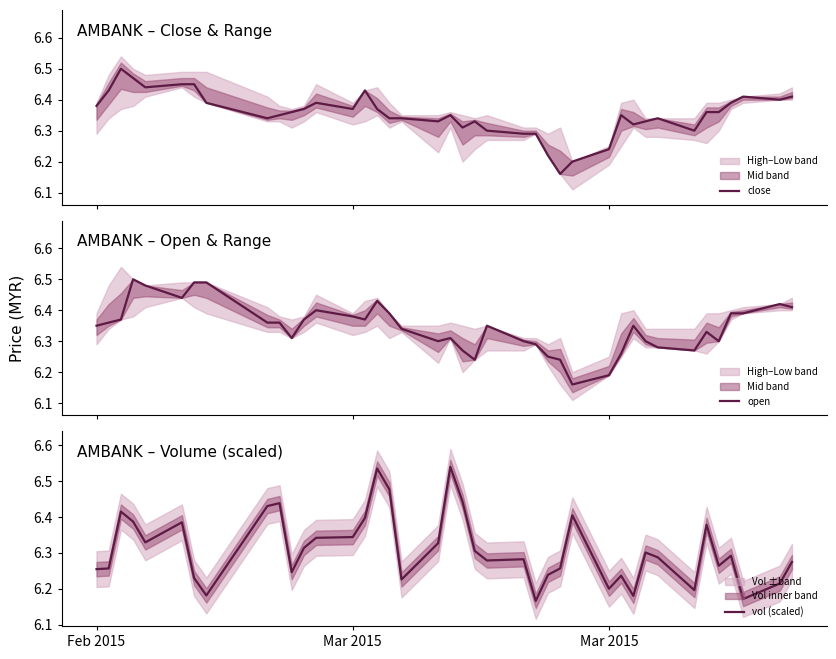

In vol (scaled), how many points are higher than both neighbors (excluding endpoints)?

11